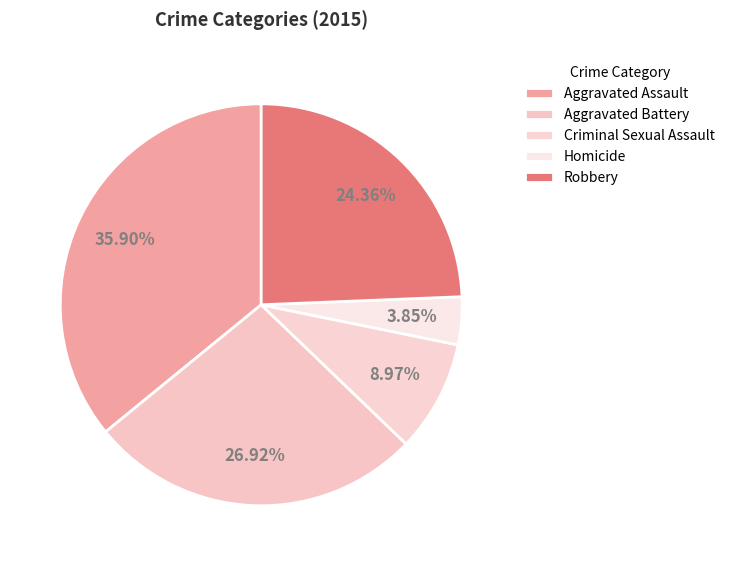

How much of the chart is everything except Aggravated Assault?

64.1%